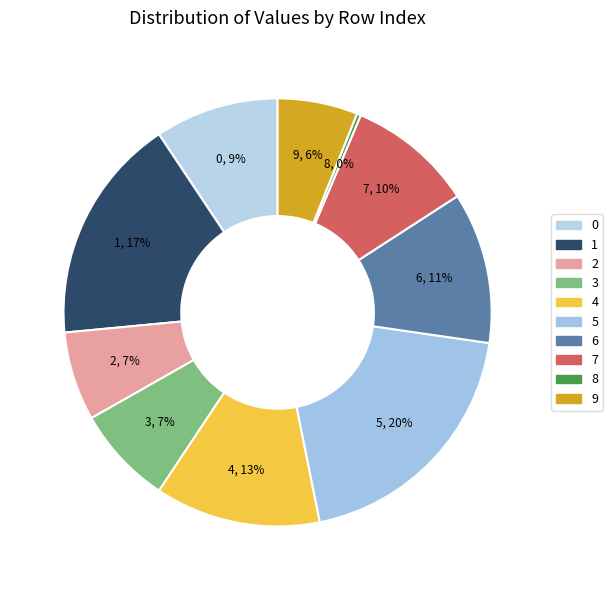

Which category has the smallest portion of the pie?

8